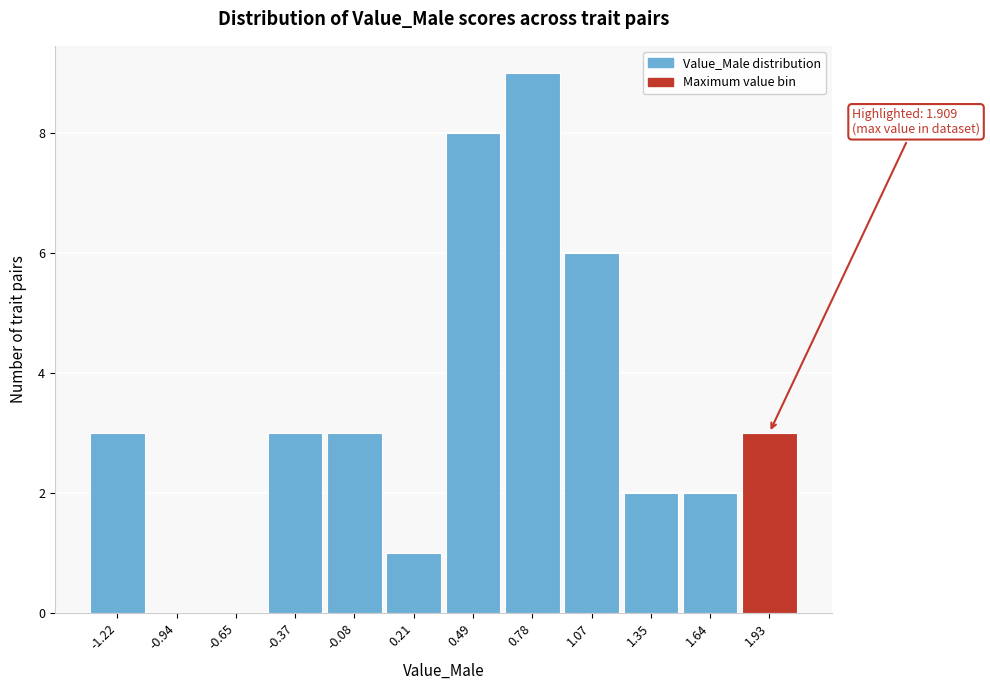

Over which range of the x-axis is the bar tallest?

0.65 to 0.90